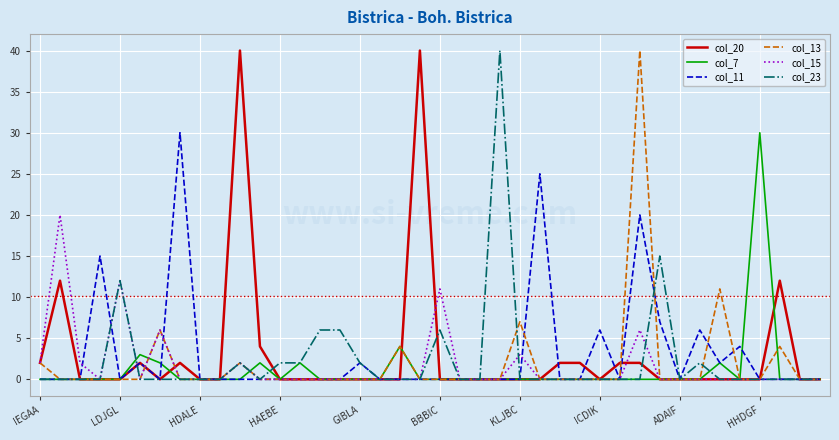

At which category is the sum across all series the highest?

30